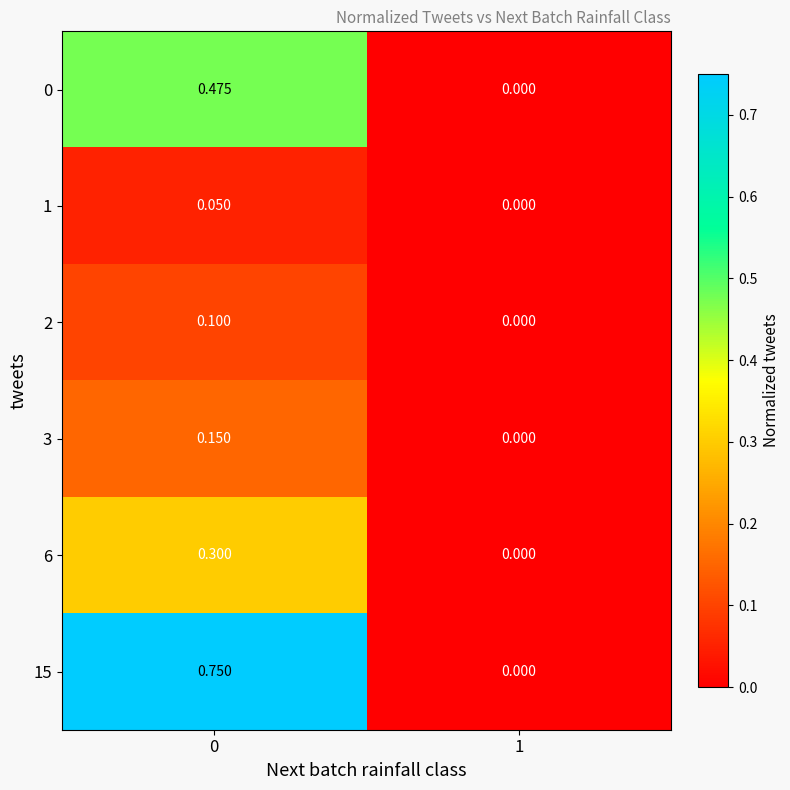

Count the number of data series in this chart.

6